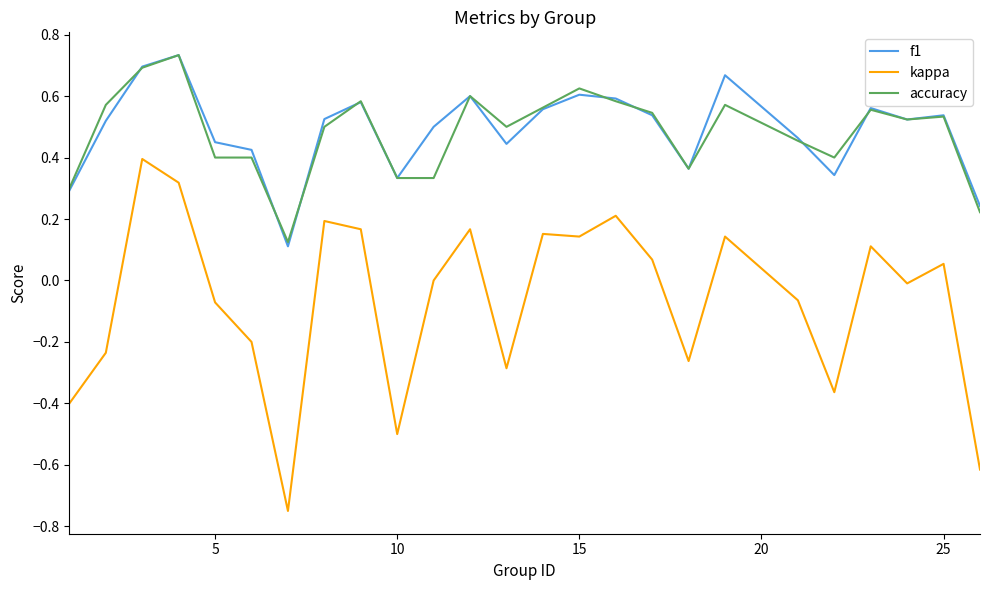

True or false: f1 has more than 0 points higher than both neighbors.

True